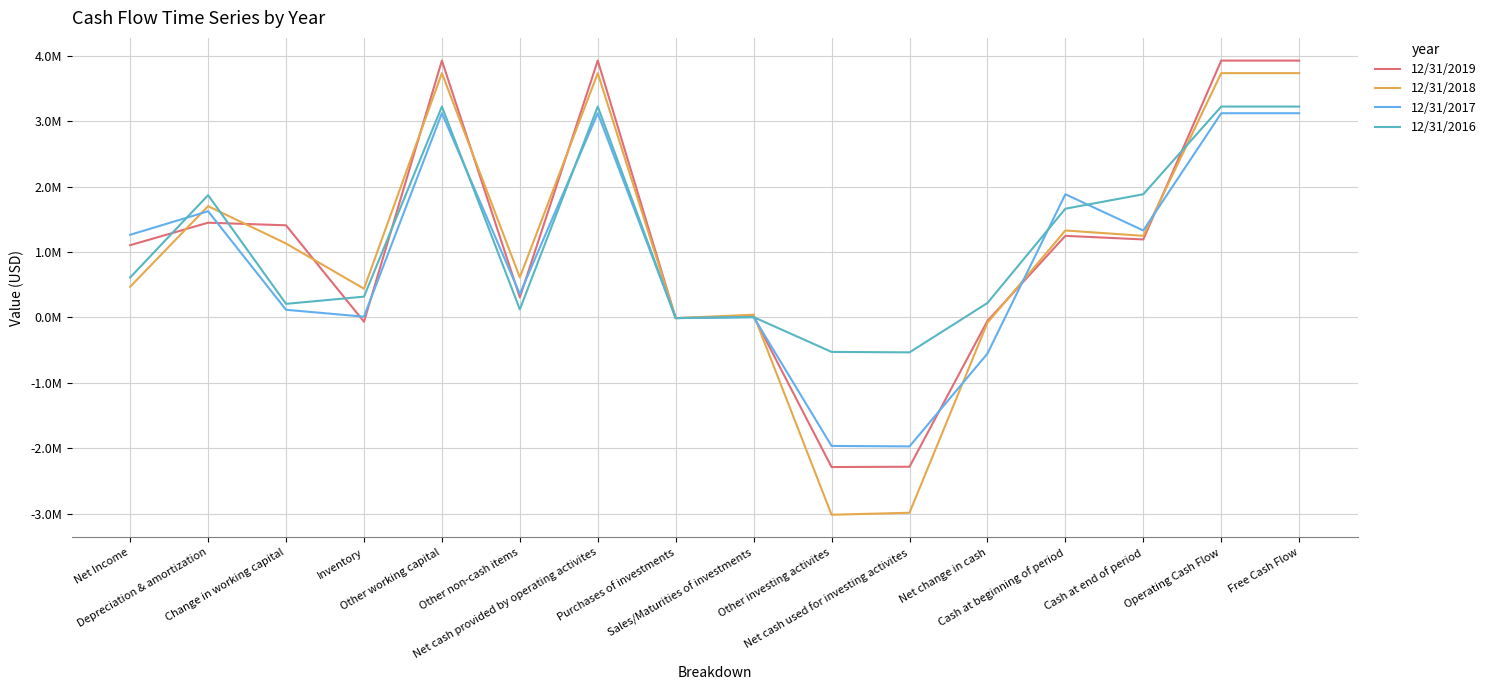

At how many categories does at least one series exceed 3330258?

4